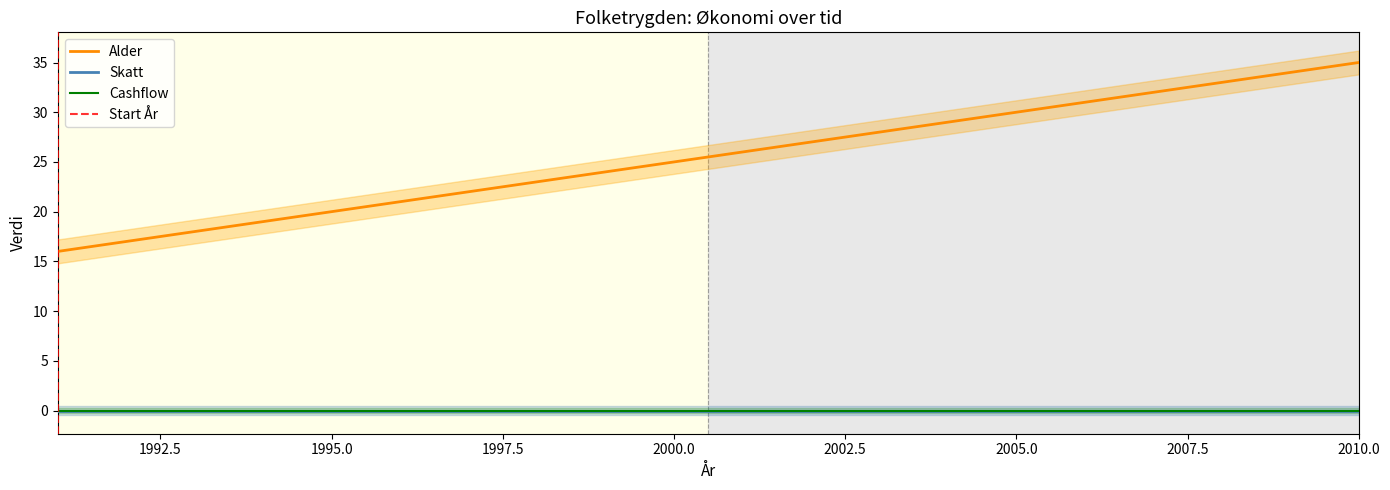

True or false: Max lån and Alder intersect in this chart.

False